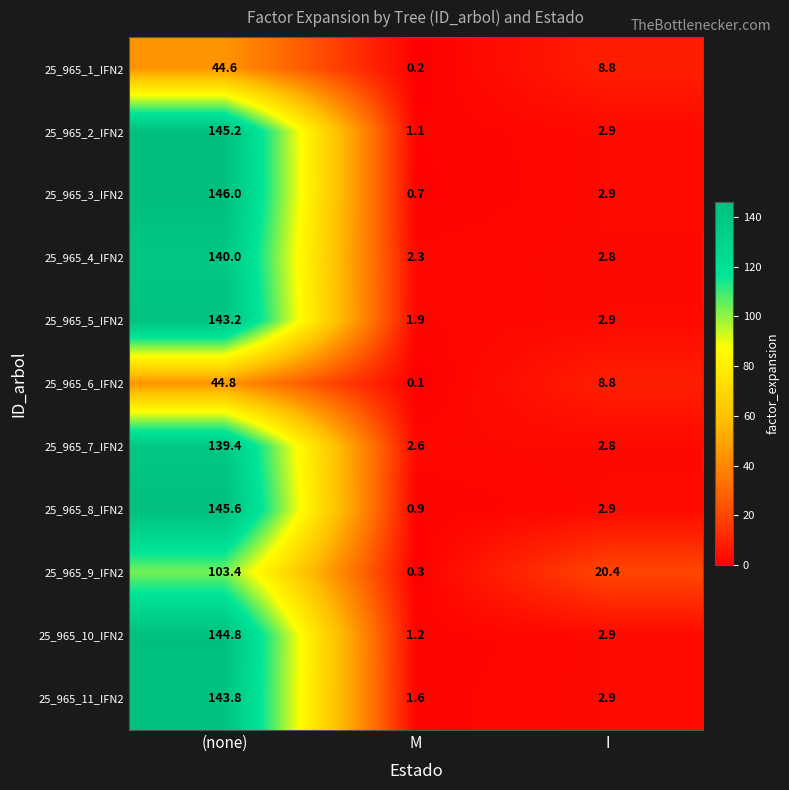

At which label is 25_965_6_IFN2 closest to 22?

I